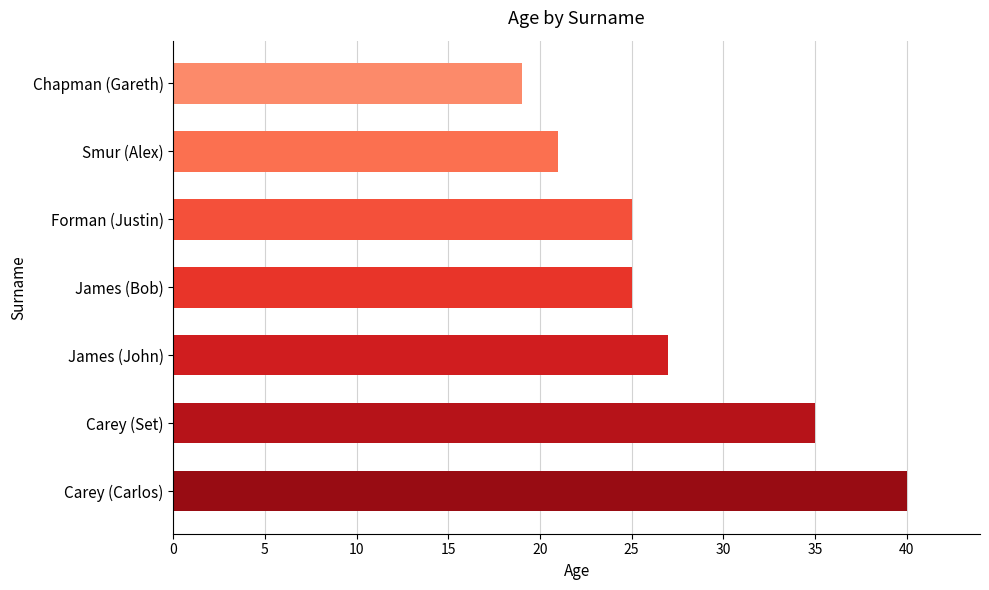

Is it true that the value at Forman (Justin) is 17?

False